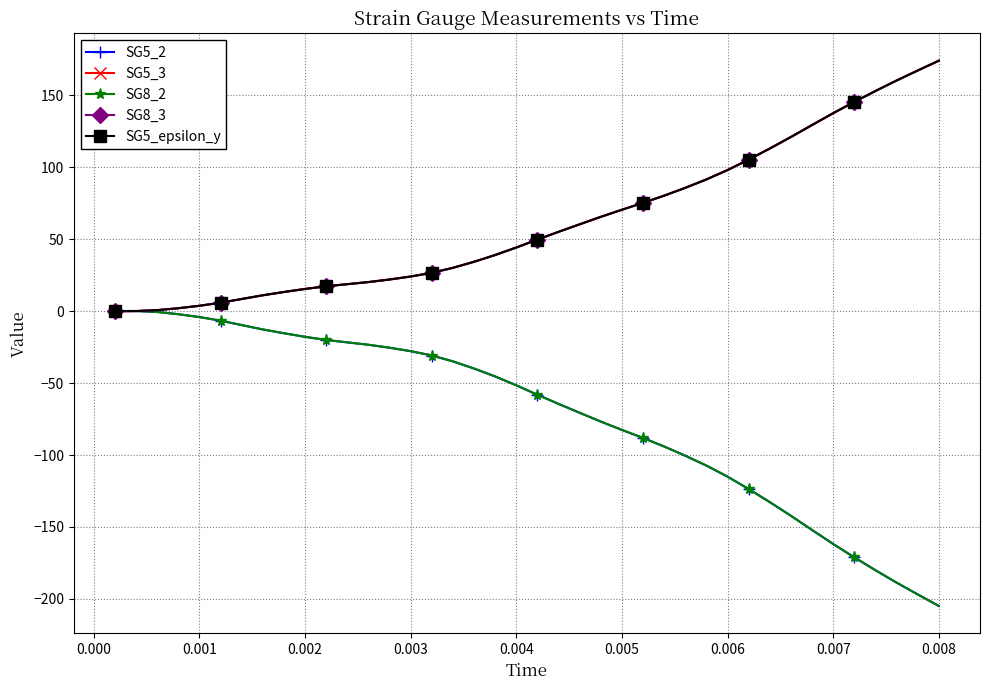

True or false: SG5_3 has more than 2 points higher than both neighbors.

False